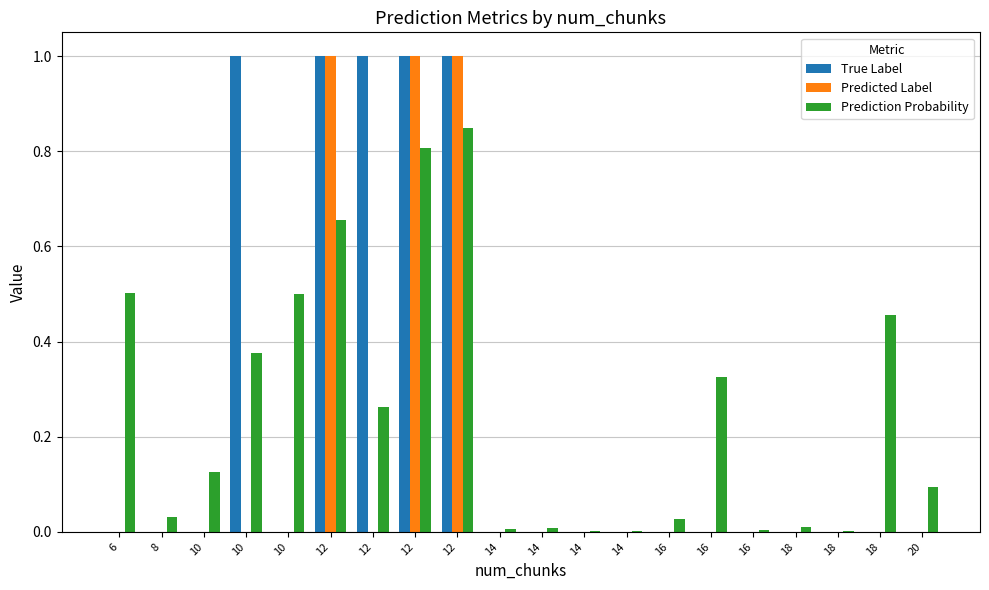

How many distinct data groups are displayed?

3